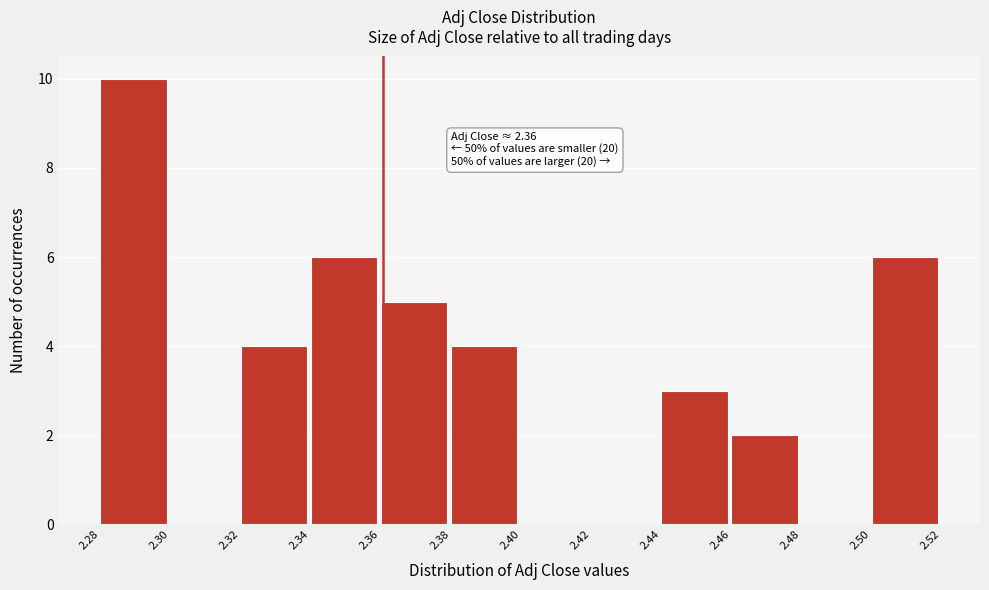

Reading right to left, transcribe all the data shown in this chart.

2.50=6	2.48=0	2.46=2	2.44=3	2.42=0	2.40=0	2.38=4	2.36=5	2.34=6	2.32=4	2.30=0	2.28=10